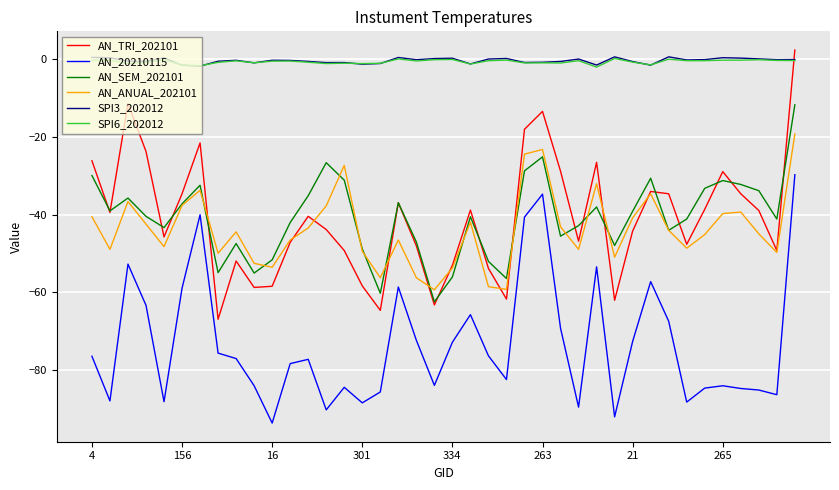

Is this an area chart (filled region under the line)?

No